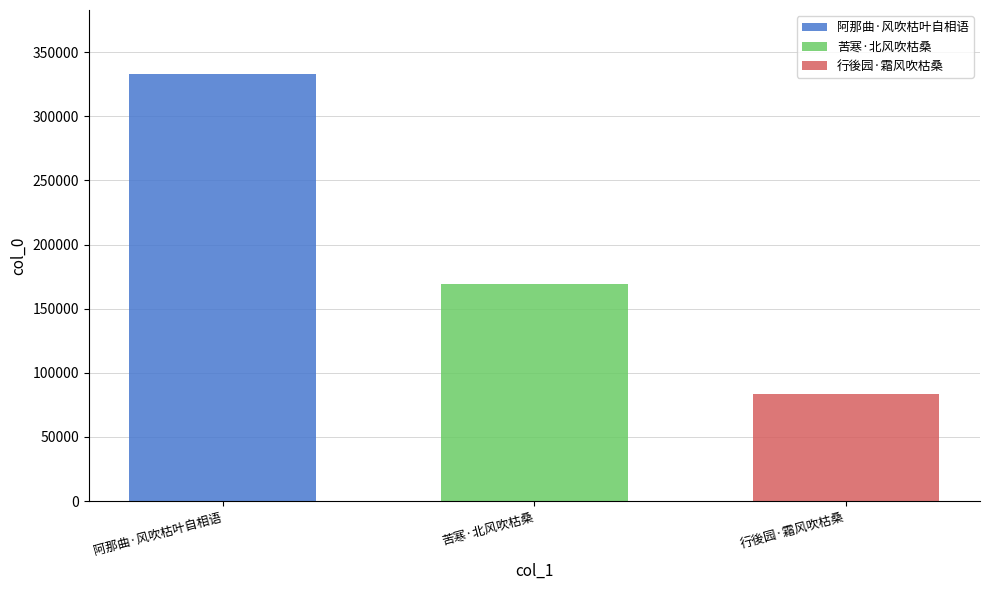

How many bars are there in total?

3